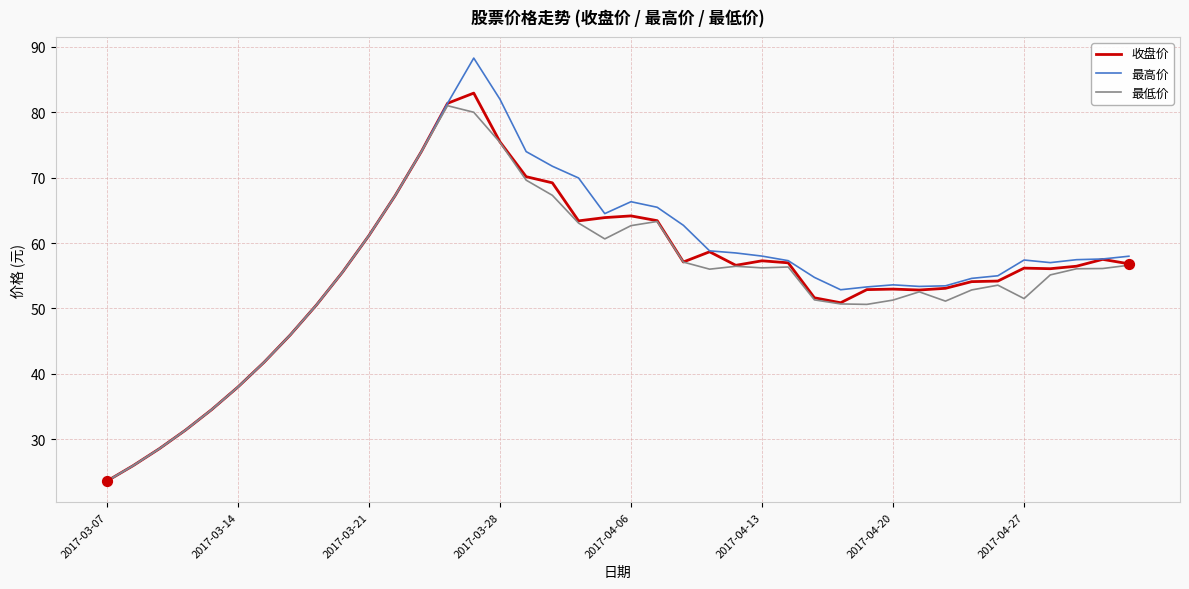

What are all the series names shown in the legend?

收盘价, 最高价, 最低价